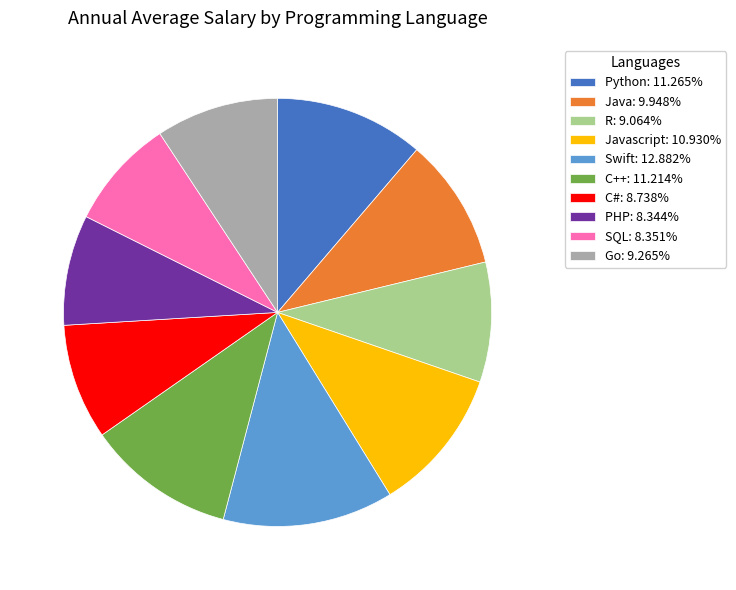

Combined, do Java: 9.948% and Swift: 12.882% account for over 50%?

No